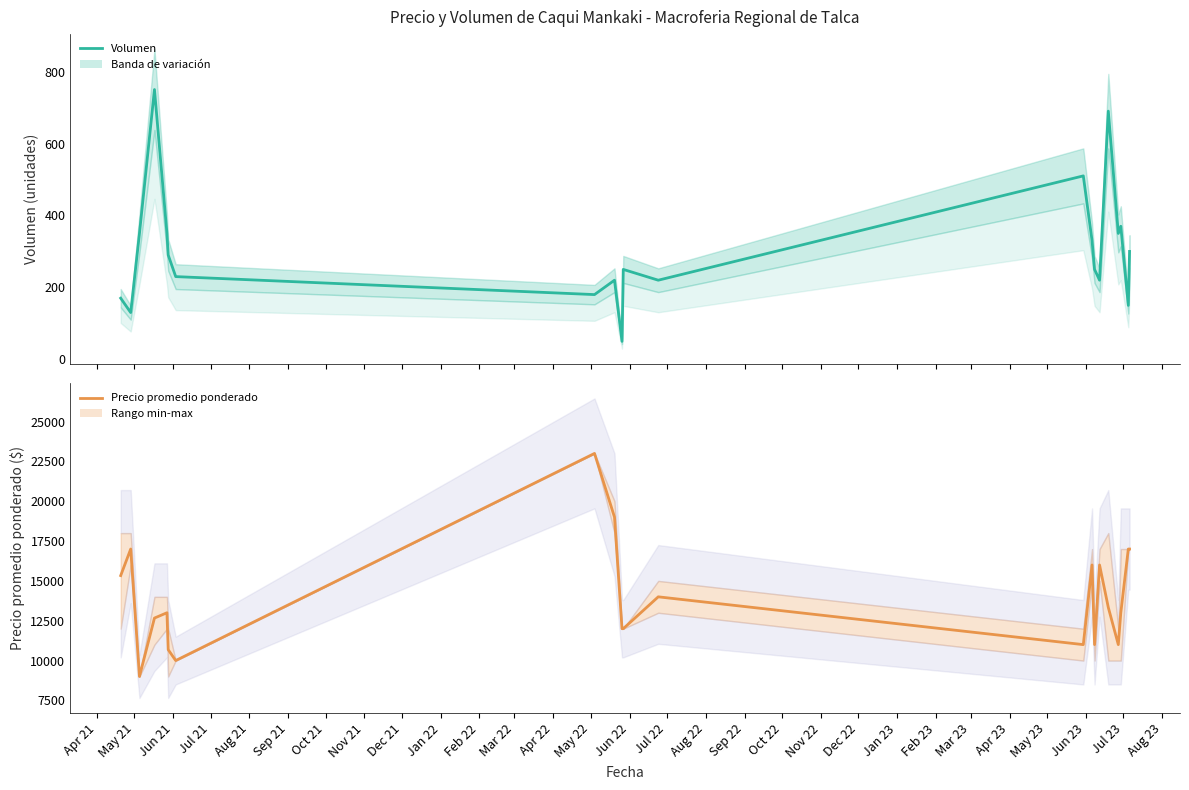

List the series in order of their peak value, highest first.

Precio promedio ponderado, Volumen